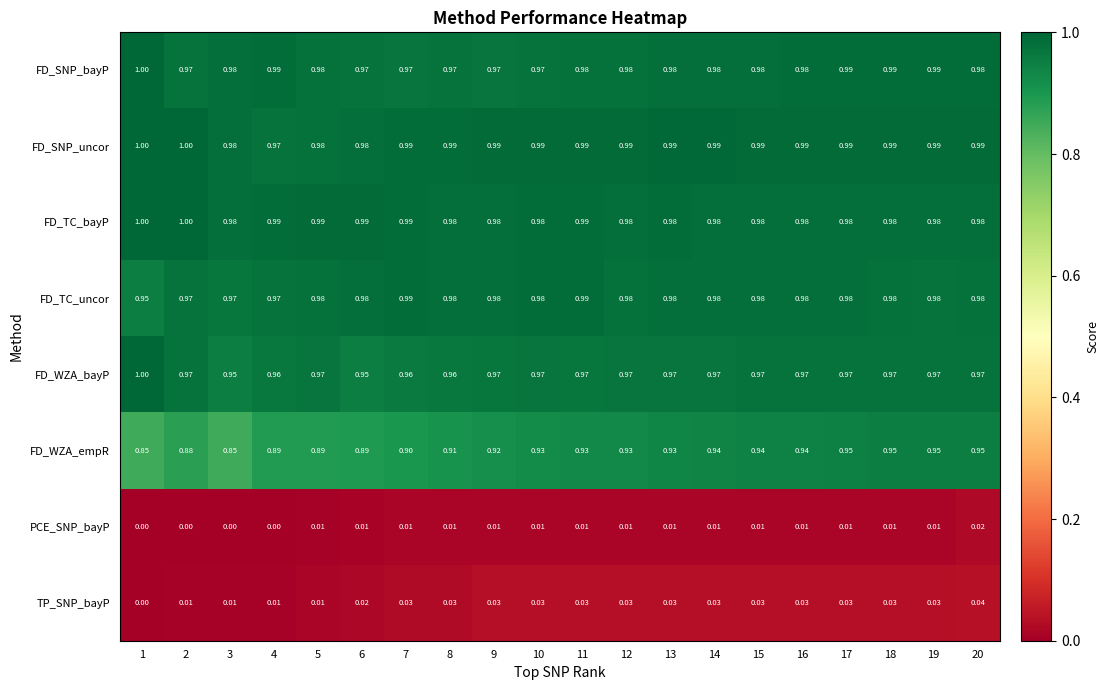

Which series has the widest spread of values?

FD_WZA_empR